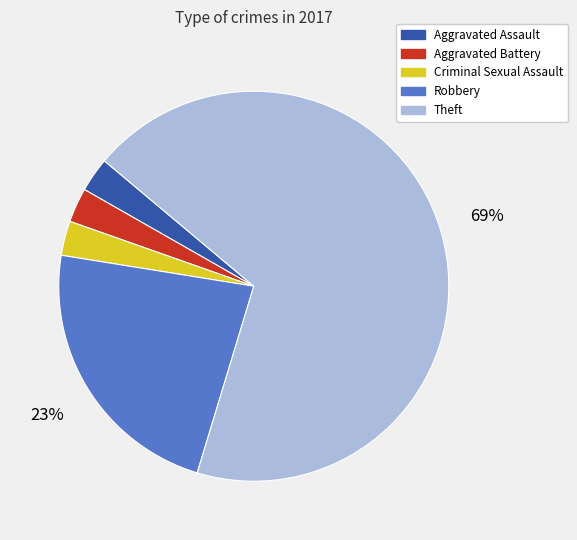

Is it true that Theft is 56% of the pie?

False